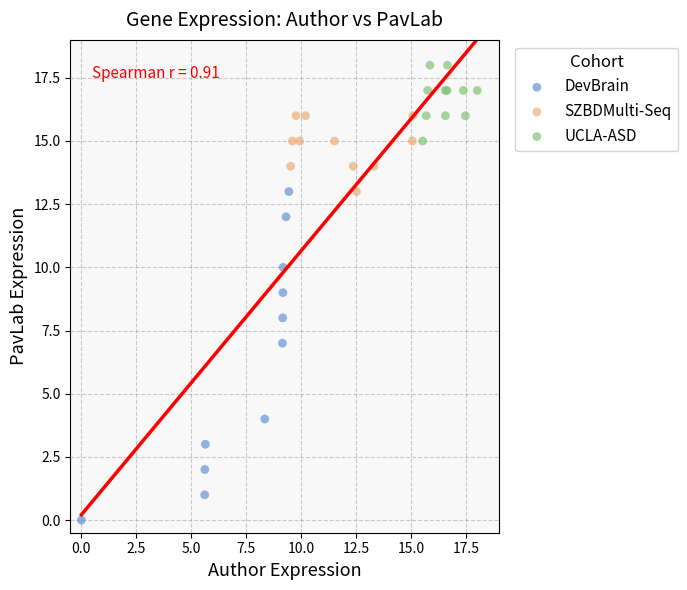

What are all the series names shown in the legend?

DevBrain, SZBDMulti-Seq, UCLA-ASD